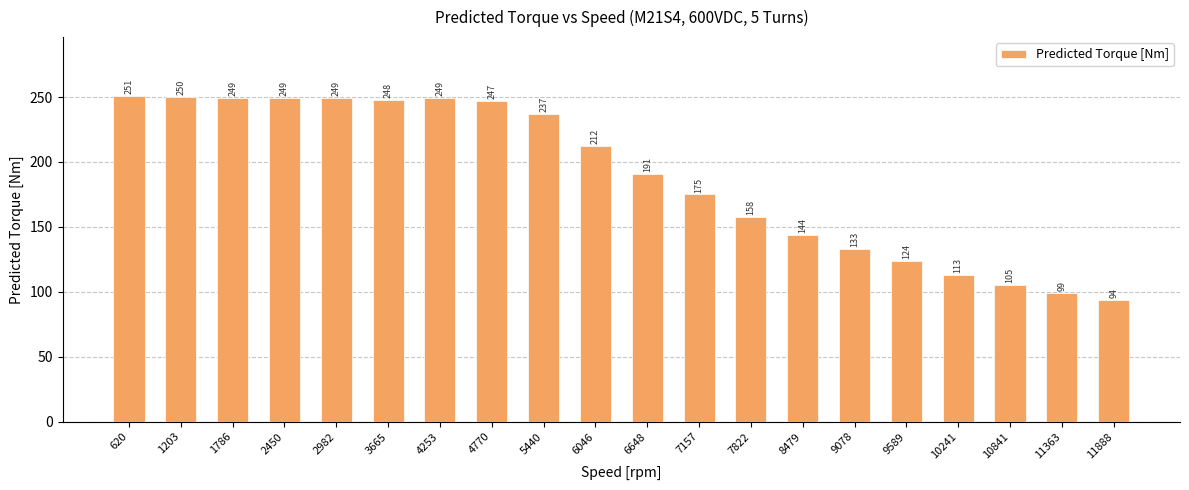

True or false: the data shows 175 at 7157.

True